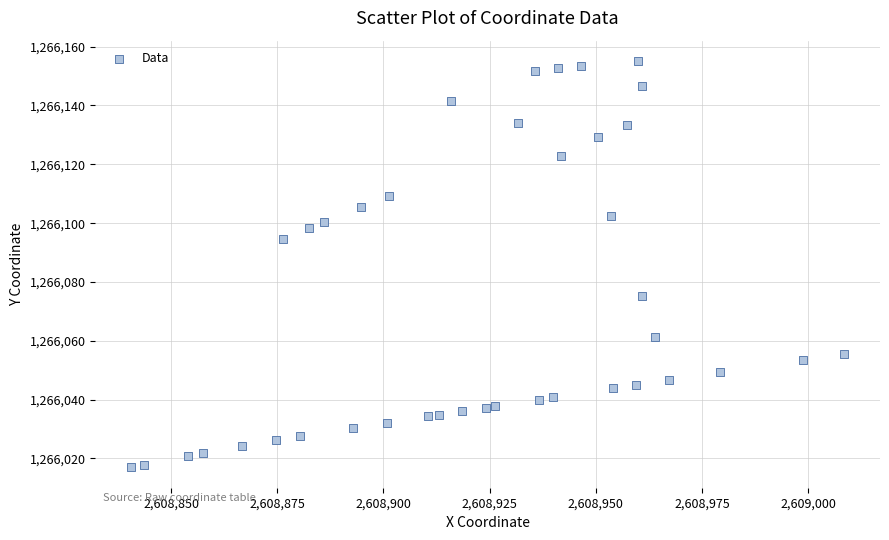

What Y value in the scatter plot is closest to 1266086?

1266094.6